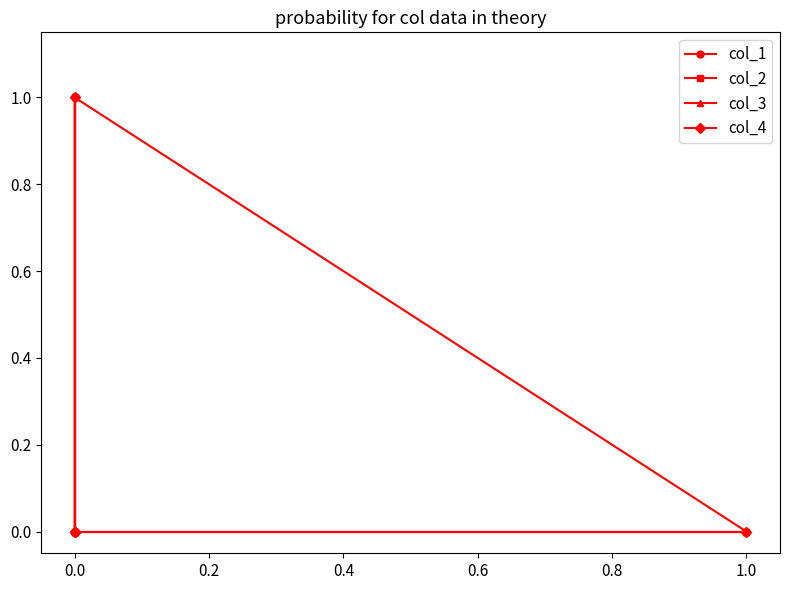

Reading left to right, extract all data points from this chart.

col_1: 0	1	0	0	0
col_2: 0	0	1	0	0
col_3: 0	0	0	1	0
col_4: 0	0	0	0	1